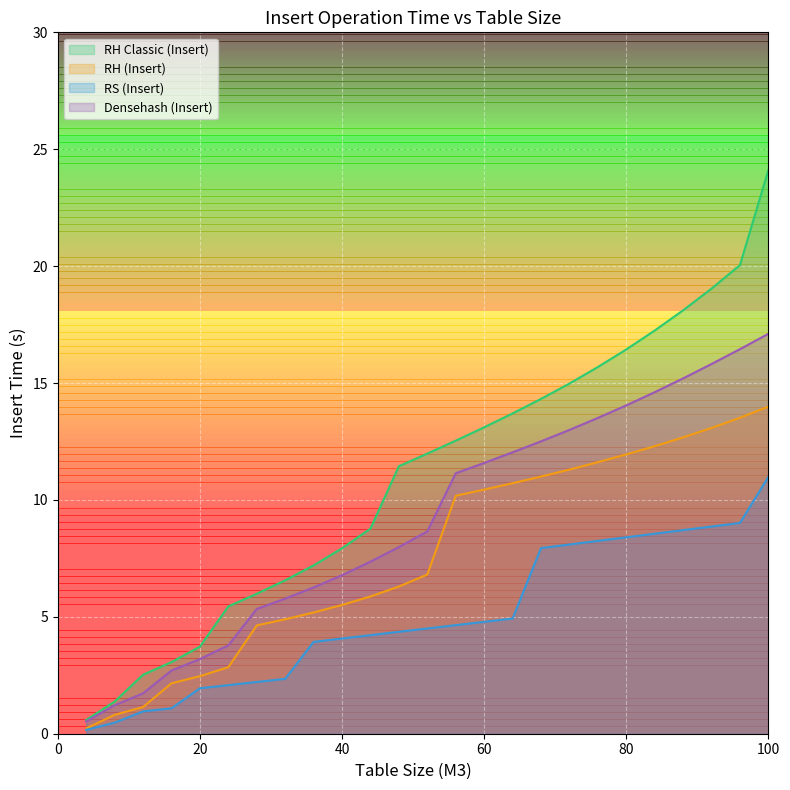

How many lines are shown in the chart?

4